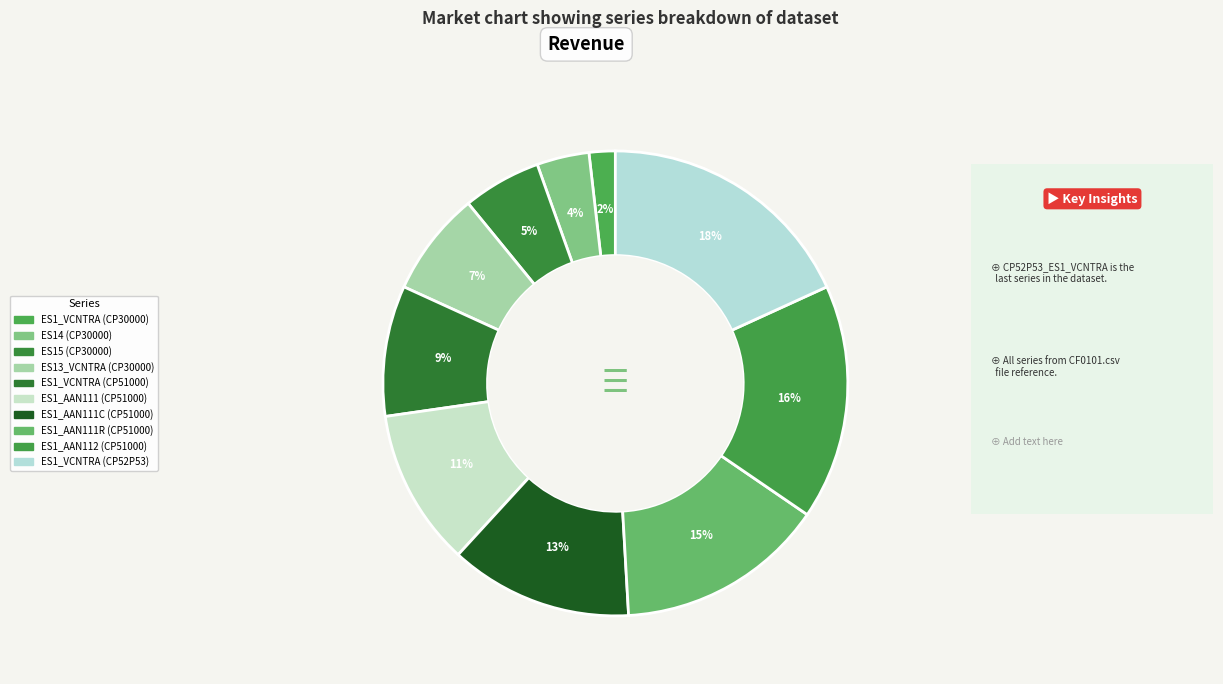

How many segments does this pie chart have?

10